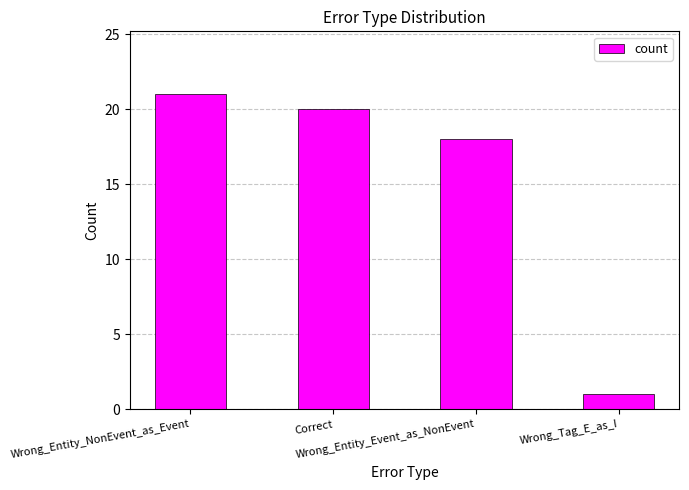

What position from the left is Wrong_Entity_Event_as_NonEvent?

3